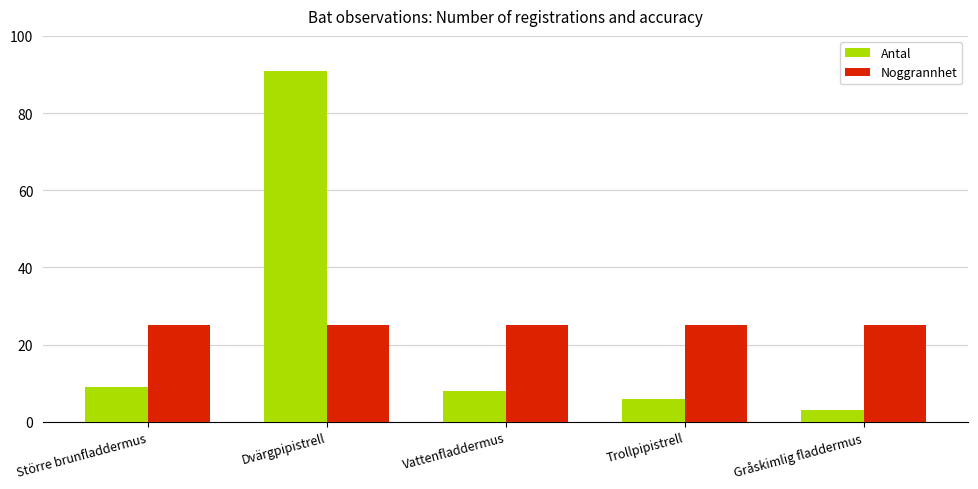

At which label does Antal first exceed 8?

Större brunfladdermus